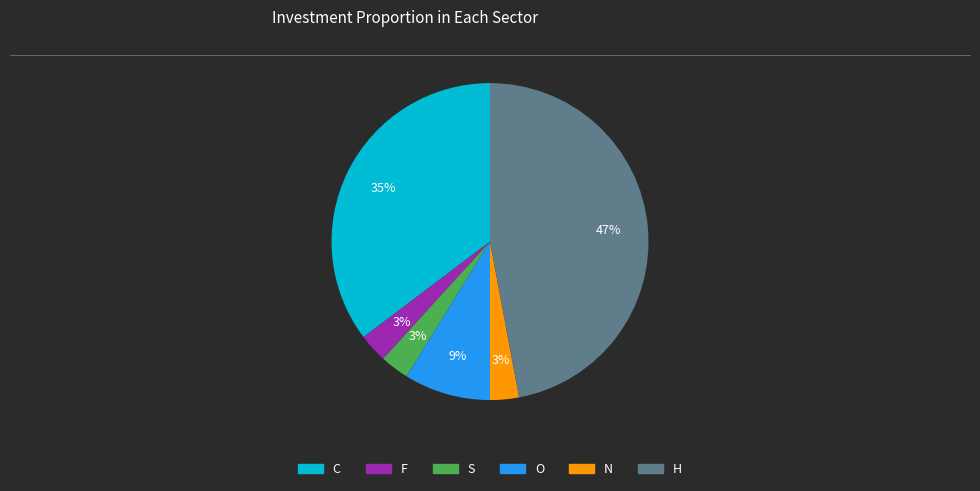

Does any single category account for the majority?

No